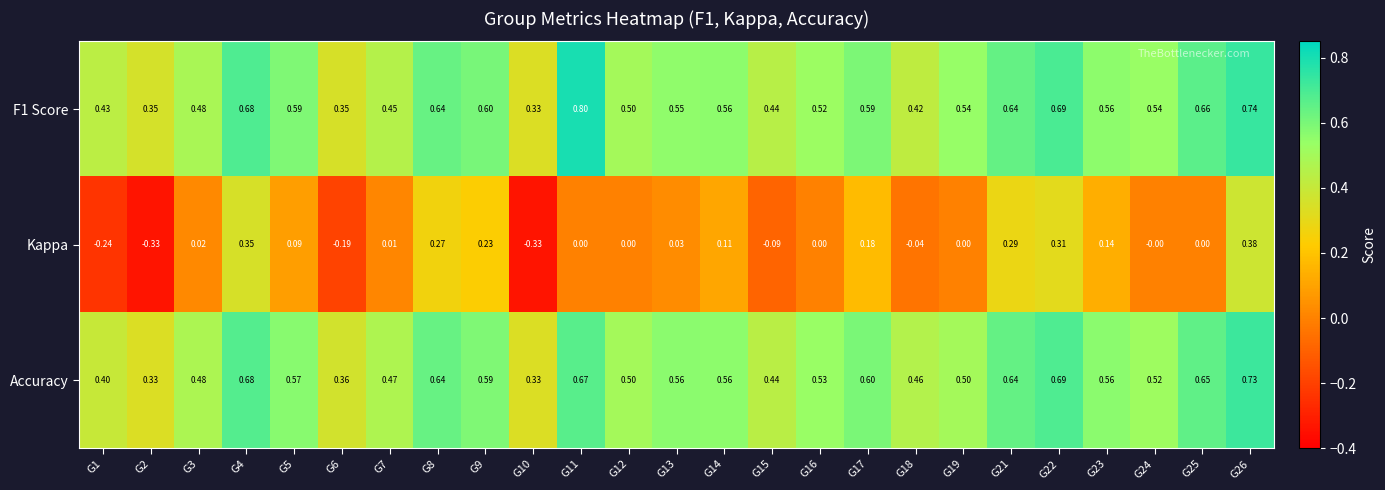

Which series changed the most between G4 and G15?

Kappa